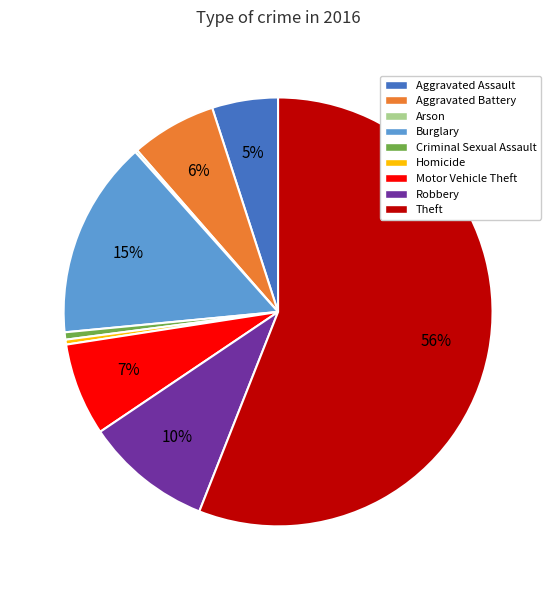

Is it true that Robbery is 1% of the pie?

False